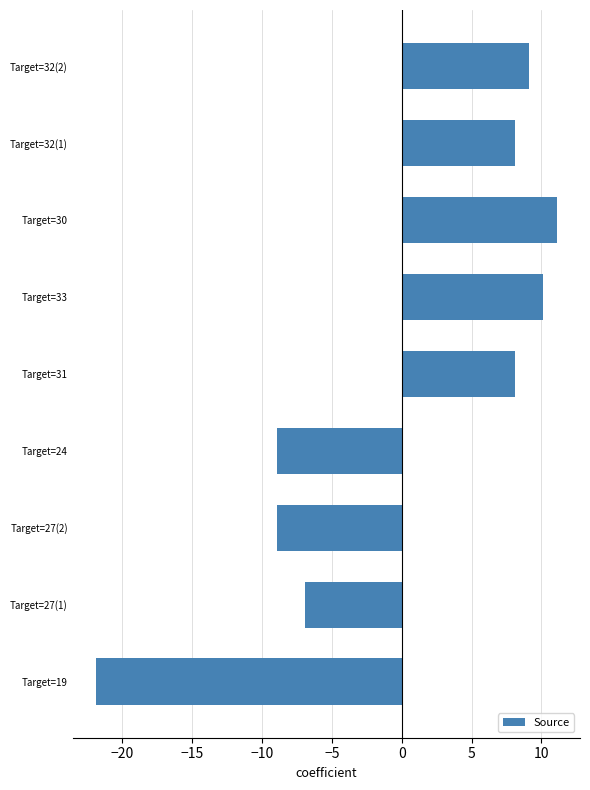

The value at Target=27(1) is -10.5. True or false?

False